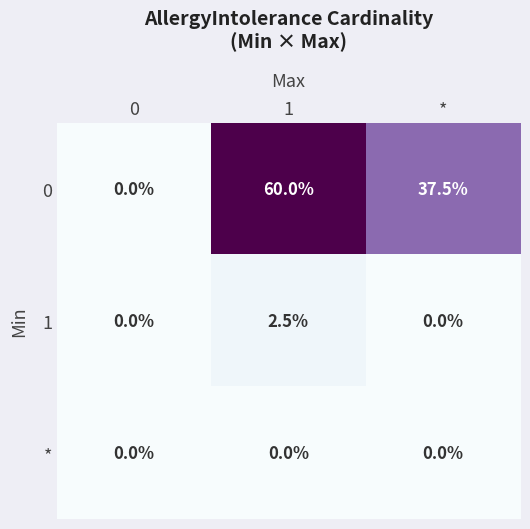

Which series changed the most between 1 and *?

0